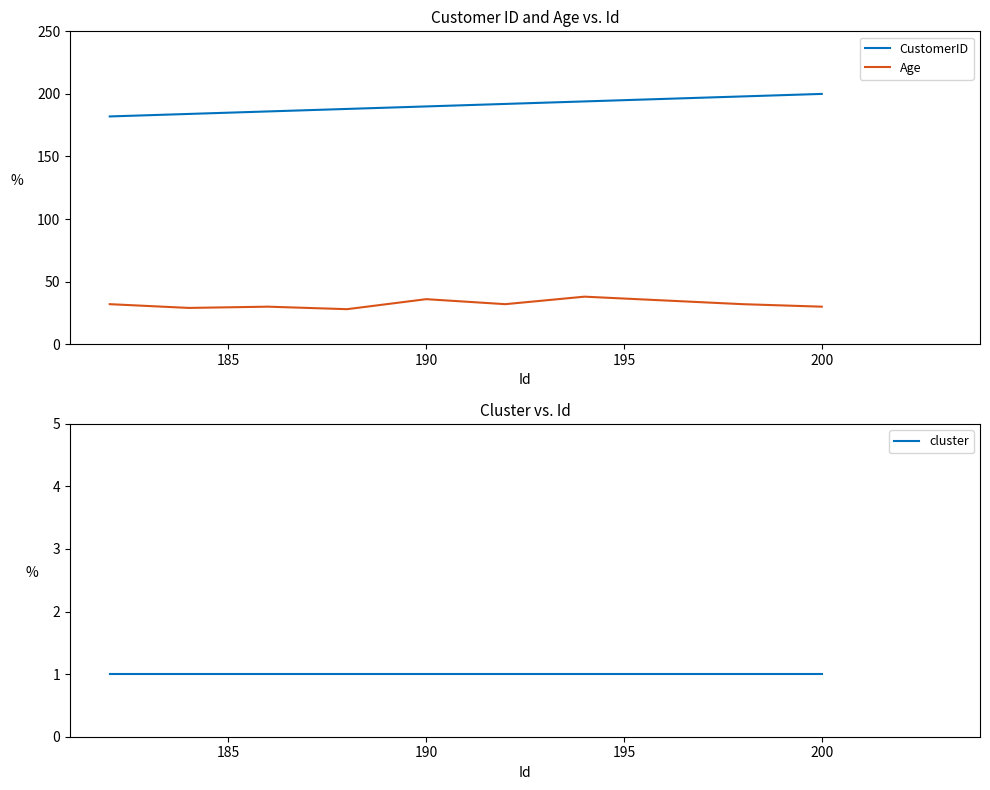

Reading left to right, list all the values displayed in this chart.

CustomerID: 182	184	186	188	190	192	194	196	198	200
Age: 32	29	30	28	36	32	38	35	32	30
cluster: 1	1	1	1	1	1	1	1	1	1